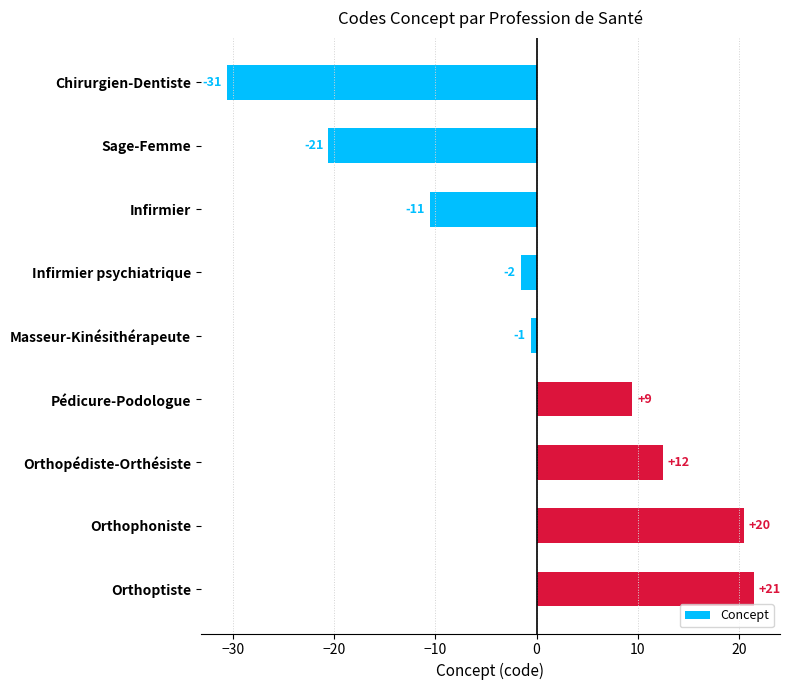

How many bars are there in total?

9